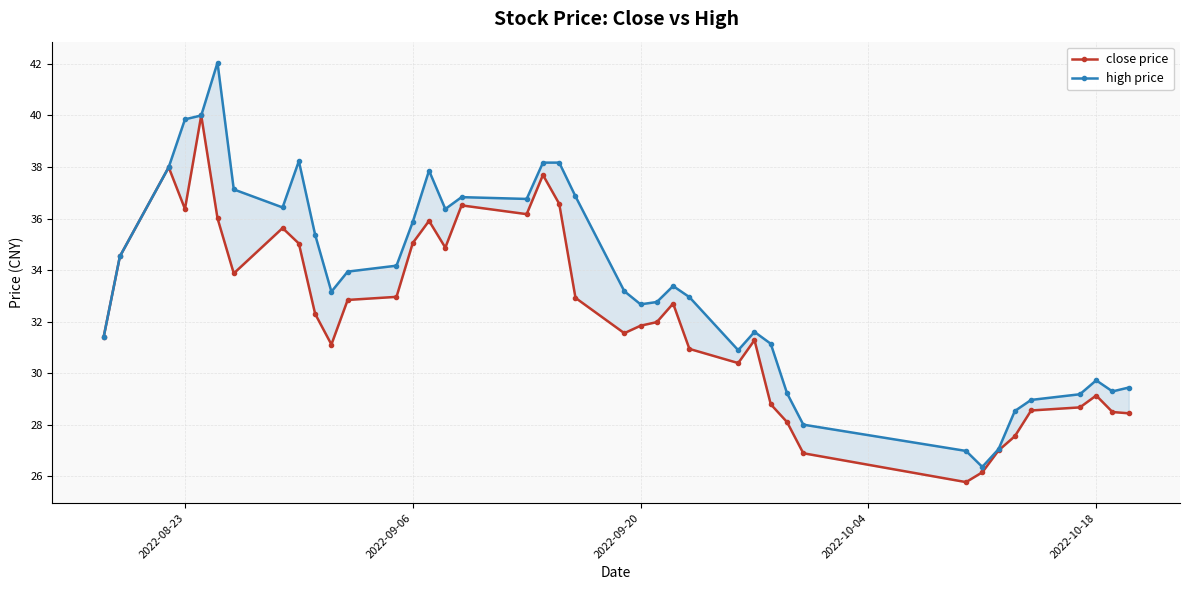

How many lines are shown in the chart?

2